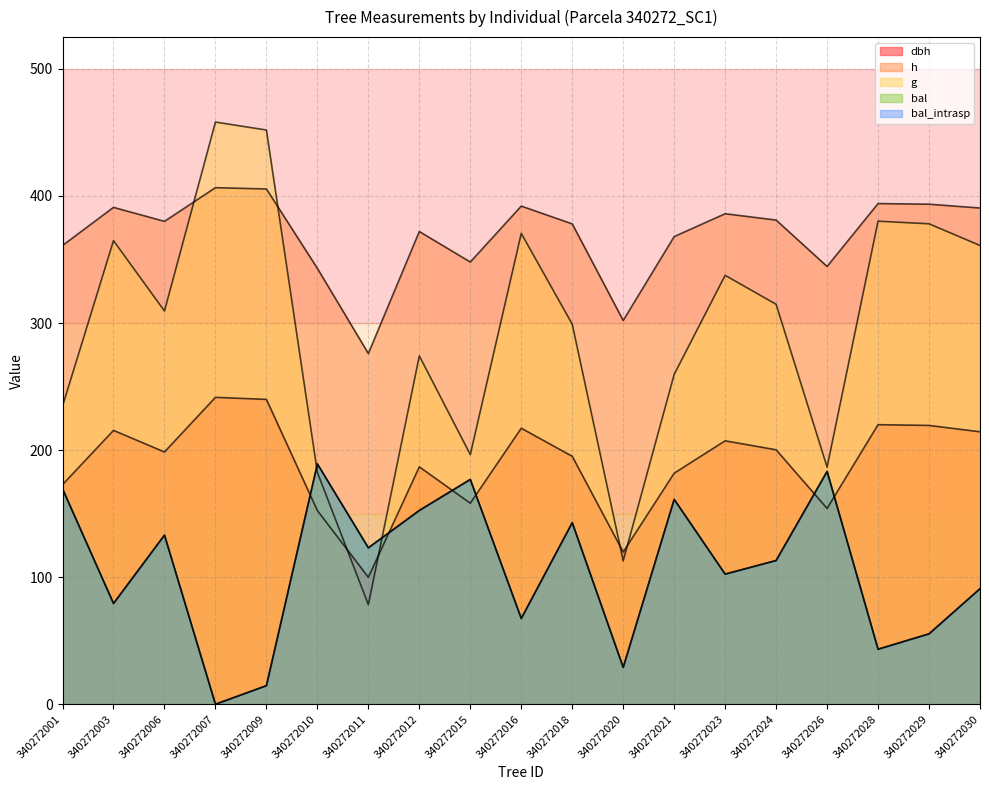

What is the sum of all dbh values?

3594.8